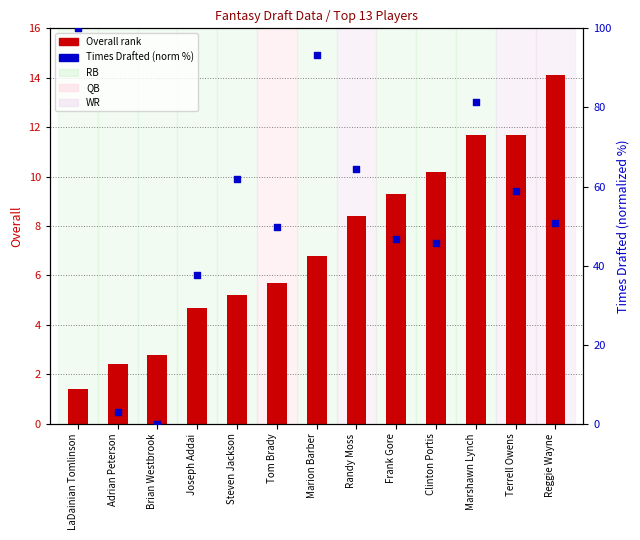

Which series reaches the maximum Y coordinate?

times drafted (norm)